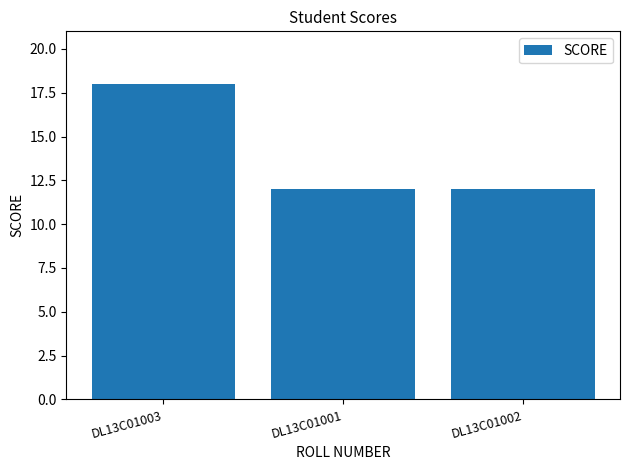

Which label corresponds to the largest value in the chart?

DL13C01003